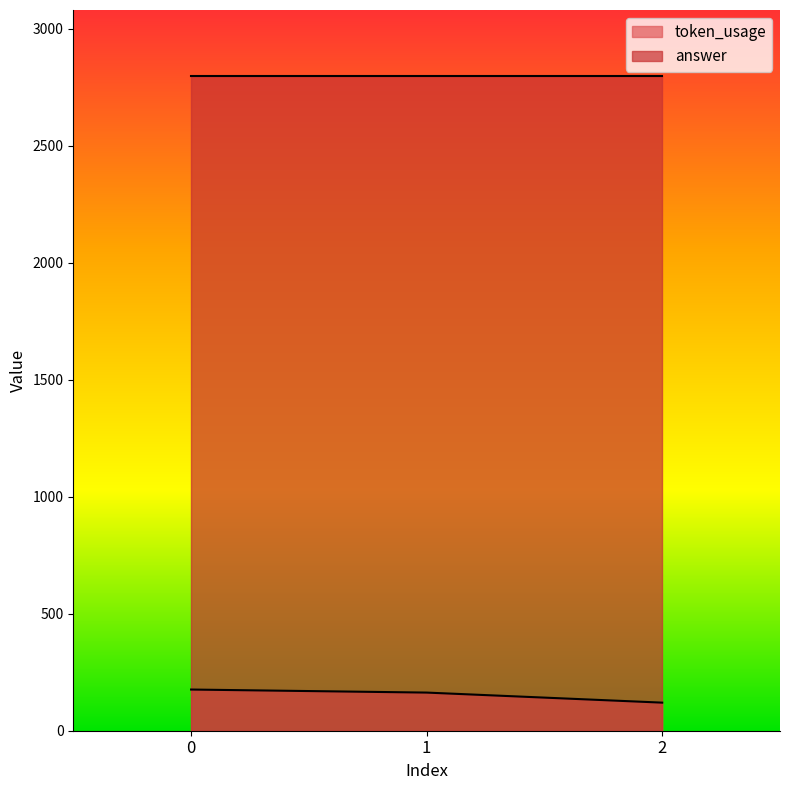

Which has a higher value, 1 or 2?

1